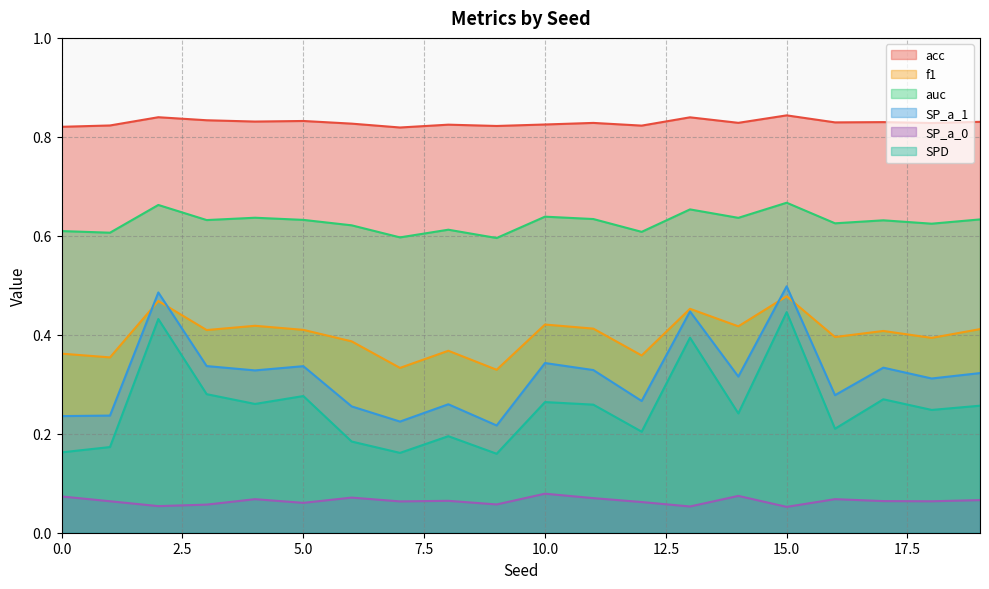

Reading left to right, extract all data points from this chart.

acc: 0.8	0.8	0.8	0.8	0.8	0.8	0.8	0.8	0.8	0.8	0.8	0.8	0.8	0.8	0.8	0.8	0.8	0.8	0.8	0.8
f1: 0.4	0.4	0.5	0.4	0.4	0.4	0.4	0.3	0.4	0.3	0.4	0.4	0.4	0.5	0.4	0.5	0.4	0.4	0.4	0.4
auc: 0.6	0.6	0.7	0.6	0.6	0.6	0.6	0.6	0.6	0.6	0.6	0.6	0.6	0.7	0.6	0.7	0.6	0.6	0.6	0.6
SP_a_1: 0.2	0.2	0.5	0.3	0.3	0.3	0.3	0.2	0.3	0.2	0.3	0.3	0.3	0.4	0.3	0.5	0.3	0.3	0.3	0.3
SP_a_0: 0.1	0.1	0.1	0.1	0.1	0.1	0.1	0.1	0.1	0.1	0.1	0.1	0.1	0.1	0.1	0.1	0.1	0.1	0.1	0.1
SPD: 0.2	0.2	0.4	0.3	0.3	0.3	0.2	0.2	0.2	0.2	0.3	0.3	0.2	0.4	0.2	0.4	0.2	0.3	0.2	0.3